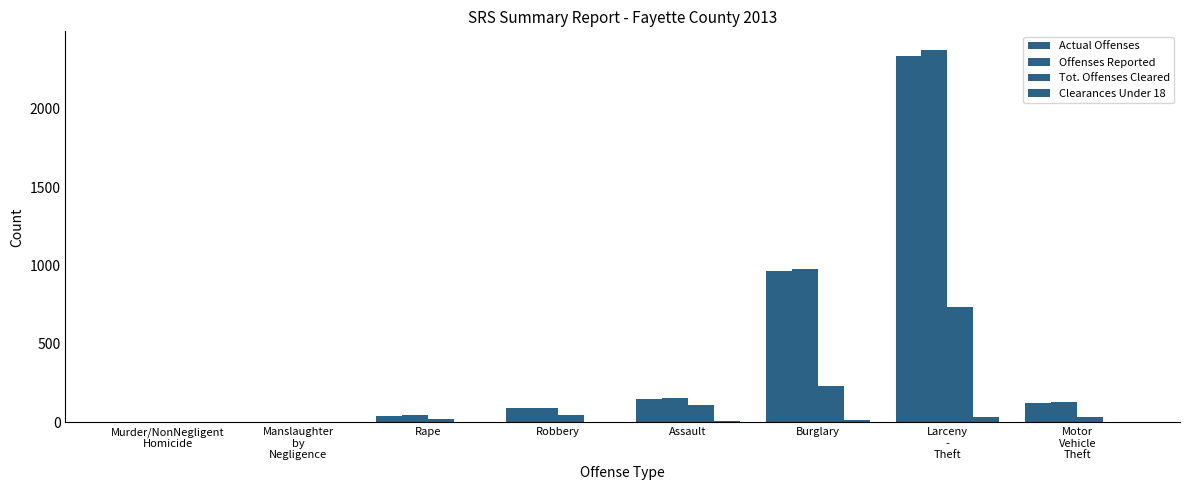

Between Manslaughter
by
Negligence and Larceny
-
Theft, which is larger?

Larceny
-
Theft